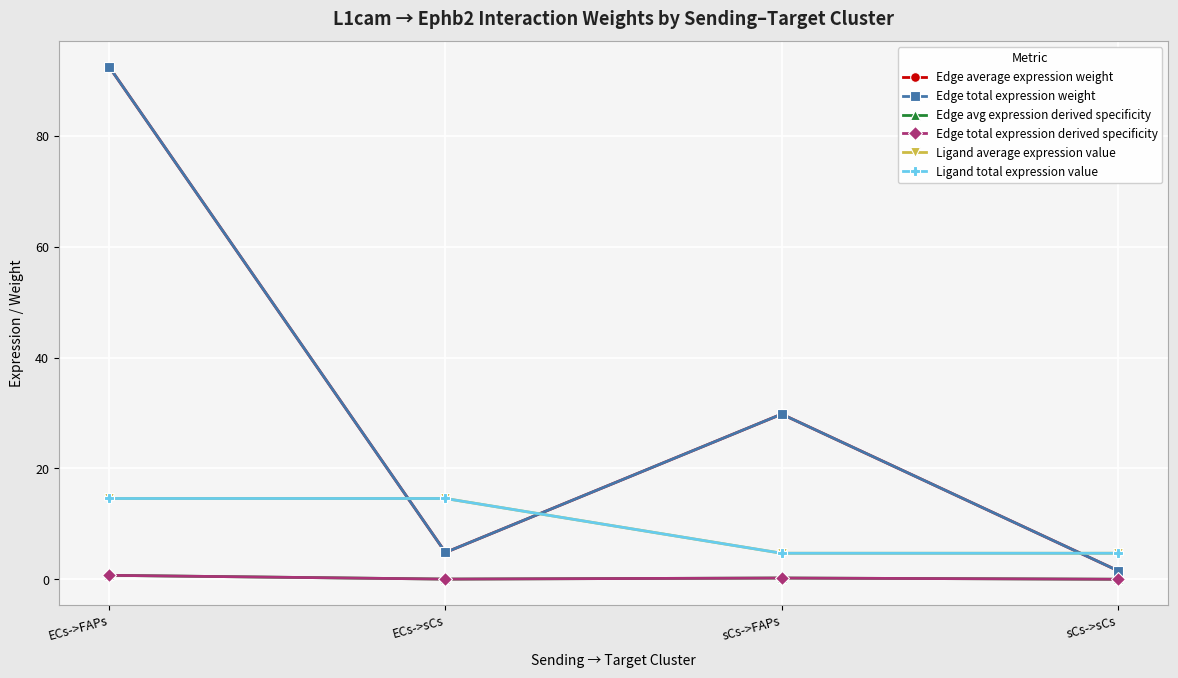

Reading left to right, list all the values displayed in this chart.

Edge average expression weight: 92.4	4.8	29.8	1.6
Edge total expression weight: 92.4	4.8	29.8	1.6
Edge avg expression derived specificity: 0.7	0.0	0.2	0.0
Edge total expression derived specificity: 0.7	0.0	0.2	0.0
Ligand average expression value: 14.6	14.6	4.7	4.7
Ligand total expression value: 14.6	14.6	4.7	4.7